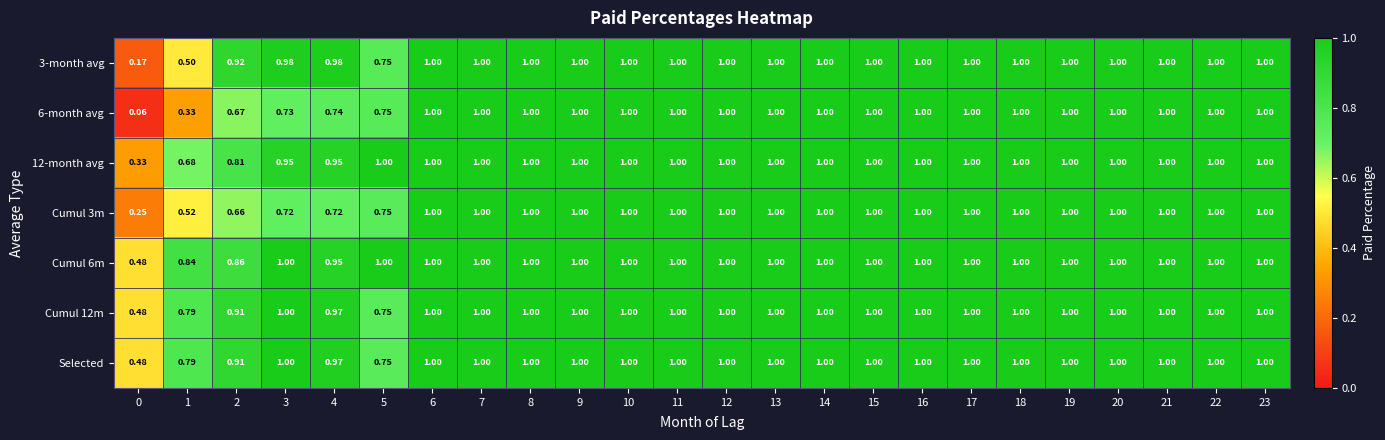

Is the value of 3-month avg at 18 greater than the value of Cumul 3m at 4?

Yes